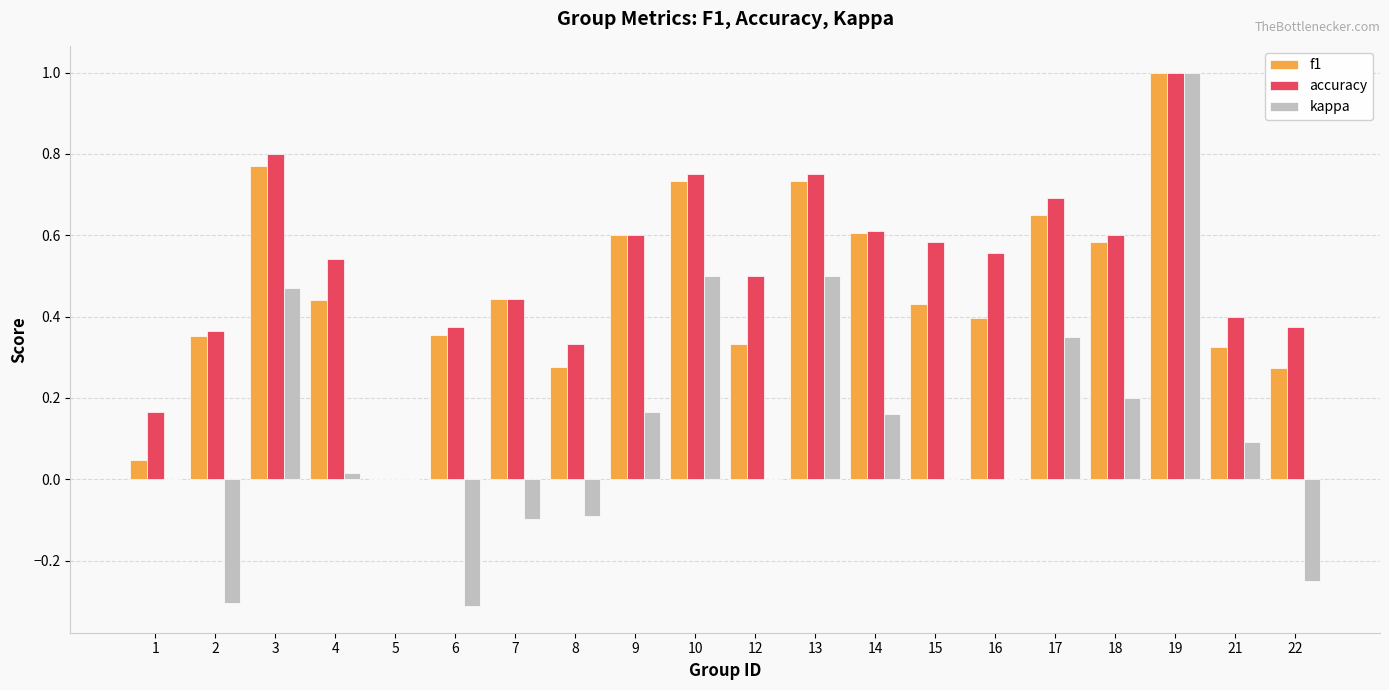

How many groups of bars are there?

20